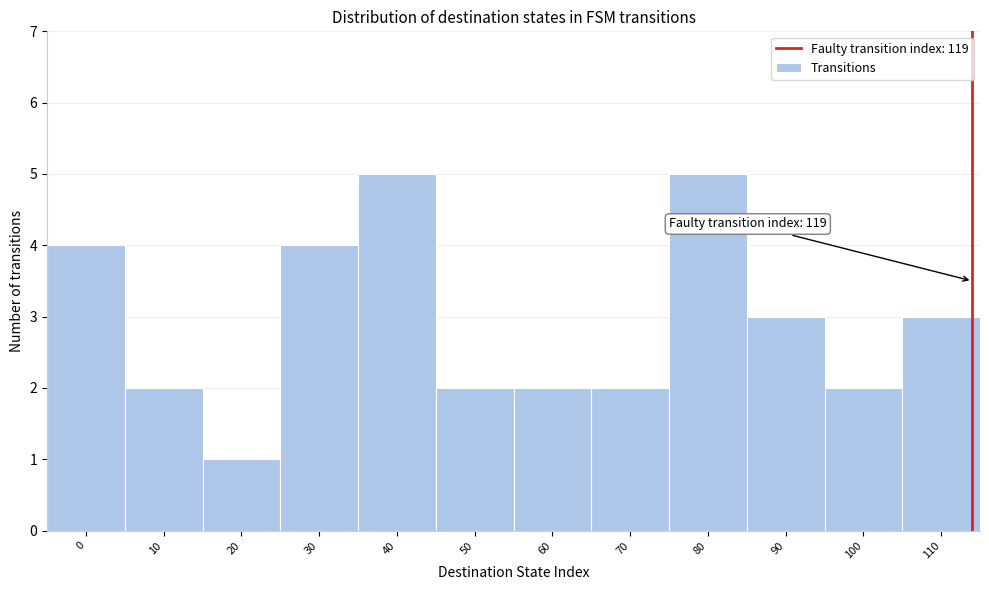

Reading left to right, list all the values displayed in this chart.

0=4	10=2	20=1	30=4	40=5	50=2	60=2	70=2	80=5	90=3	100=2	110=3